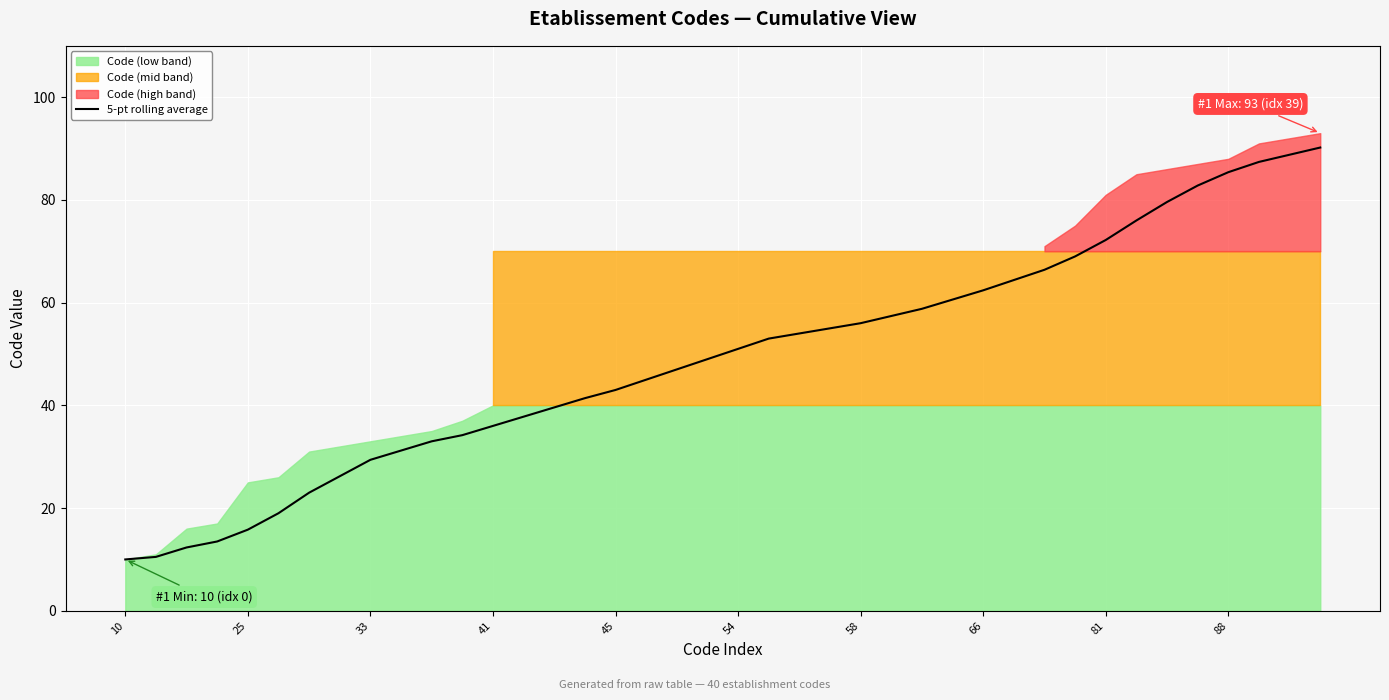

True or false: the data has more than 0 interior local peaks.

False